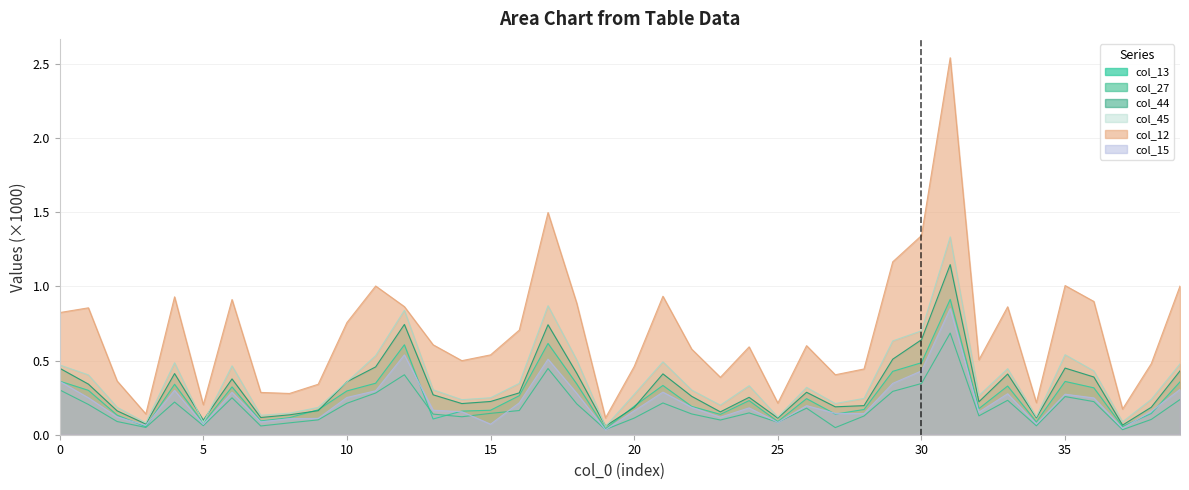

What is the difference between the highest and lowest values at 22?

0.4